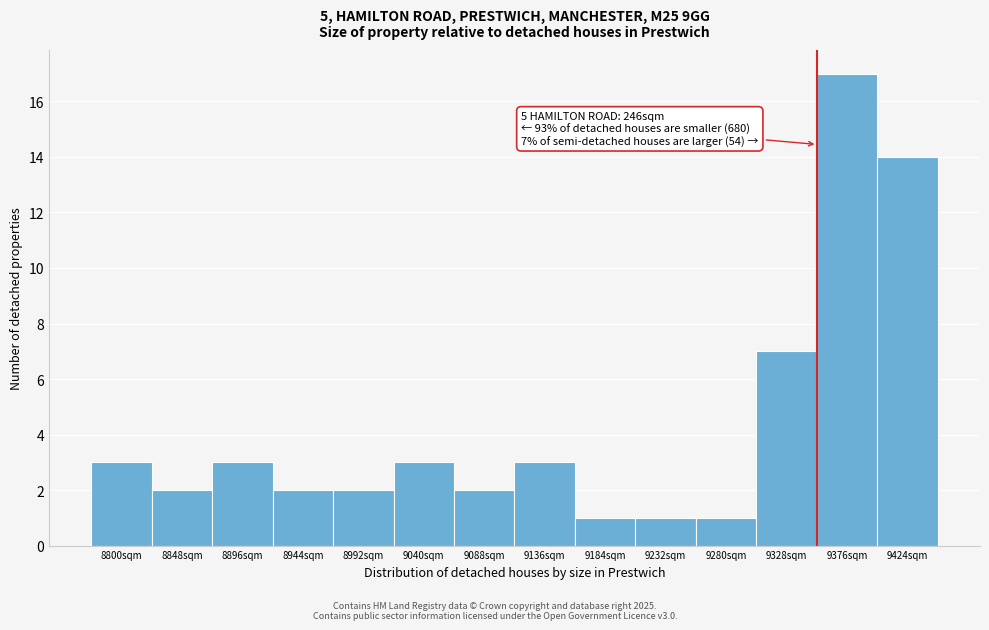

Reading left to right, extract all data points from this chart.

3	2	3	2	2	3	2	3	1	1	1	7	17	14